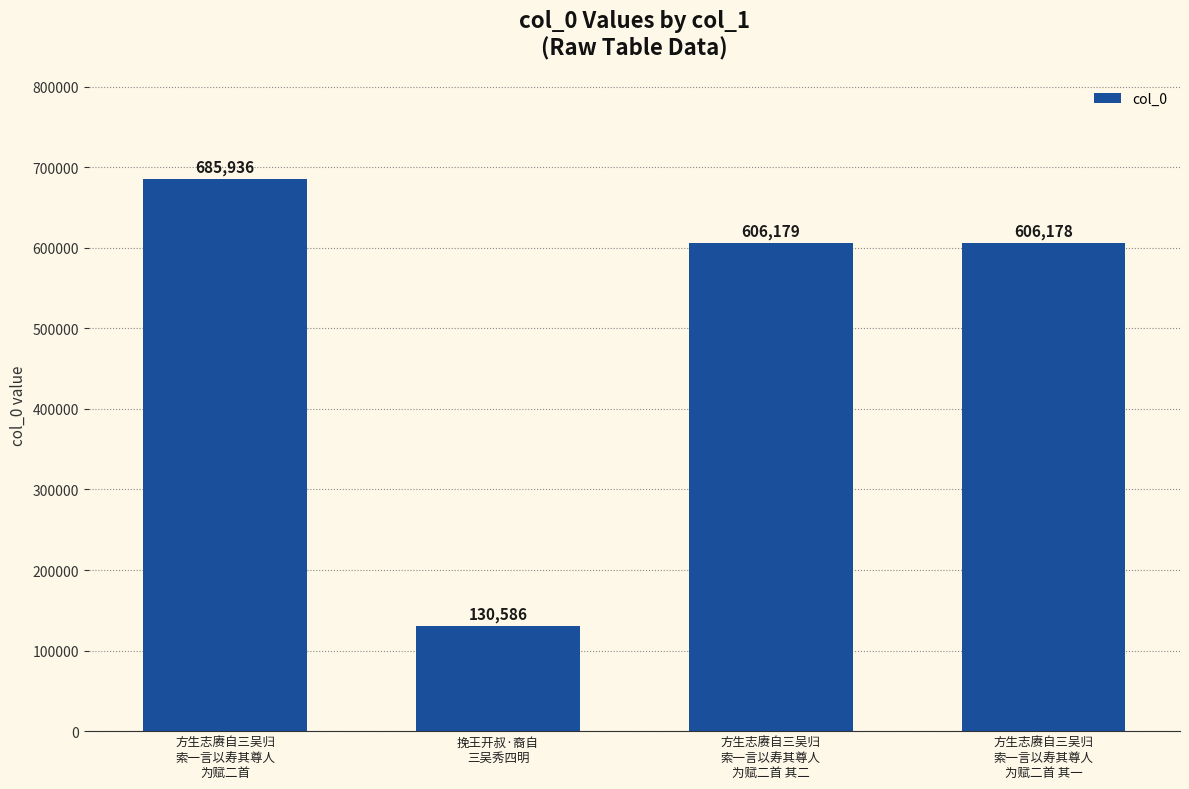

List the labels in order of value, largest first.

方生志赓自三吴归
索一言以寿其尊人
为赋二首, 方生志赓自三吴归
索一言以寿其尊人
为赋二首 其二, 方生志赓自三吴归
索一言以寿其尊人
为赋二首 其一, 挽王开叔·裔自
三吴秀四明